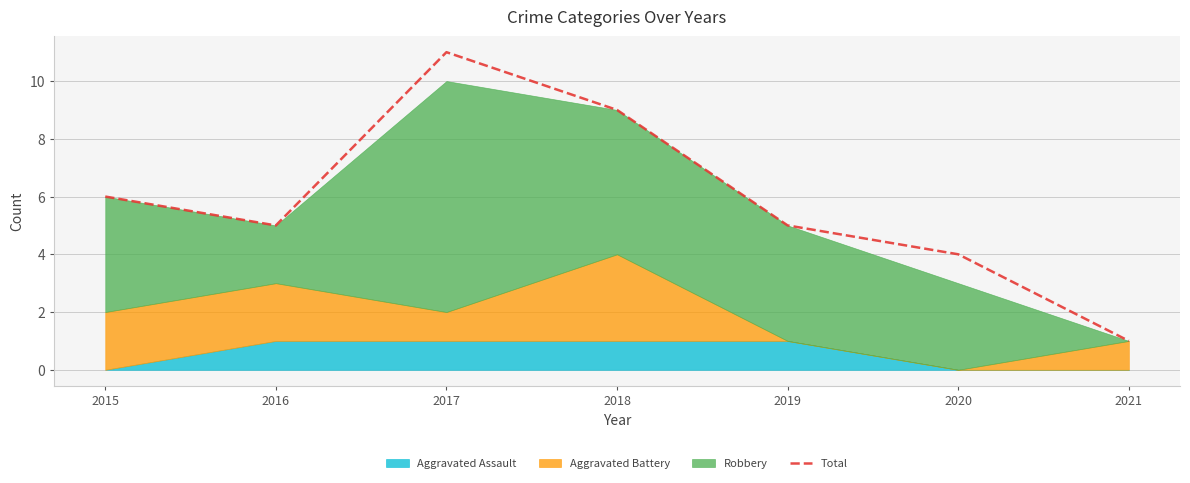

List the labels in order of value, largest first.

2017, 2018, 2015, 2016, 2019, 2020, 2021